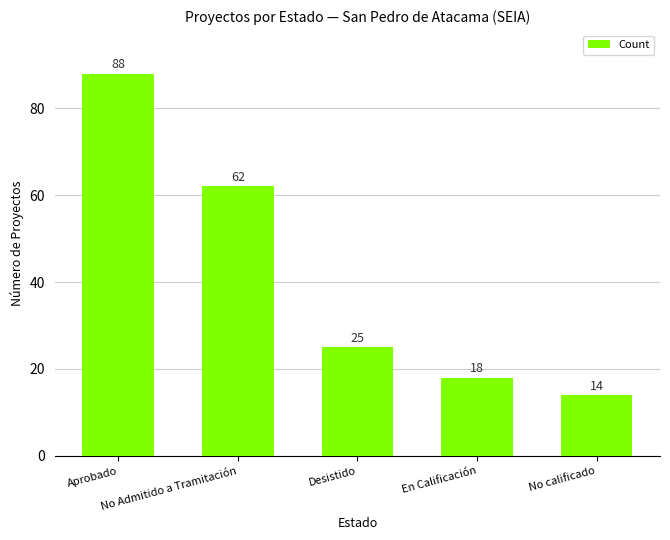

What is the label of the 1st bar from the right?

No calificado